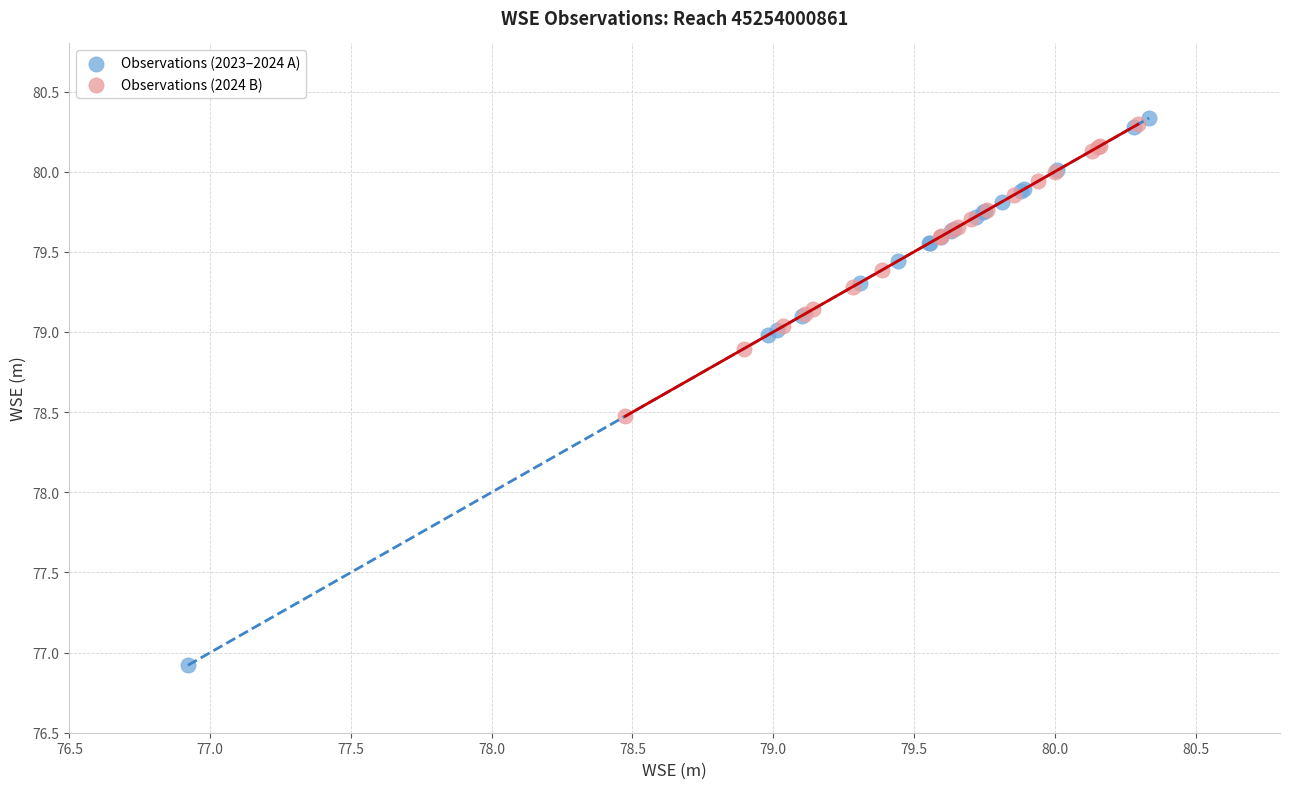

Which series has the widest spread of Y values?

Observations (2023–2024 A)